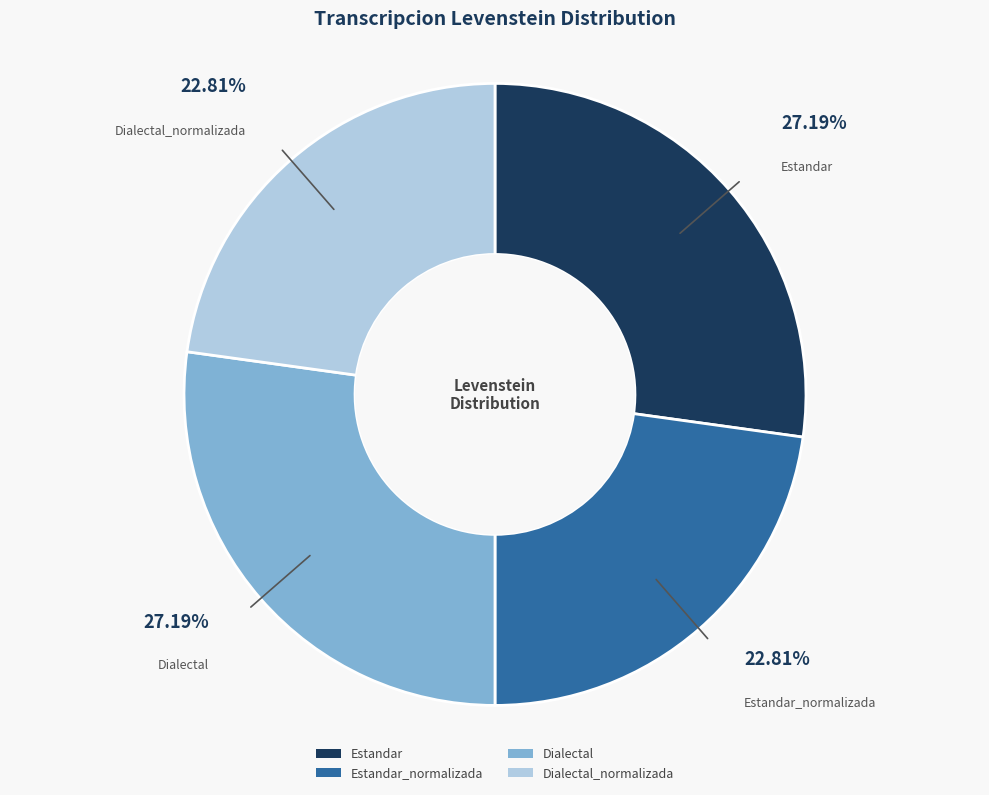

Does Estandar_normalizada account for over 50% of the chart?

No